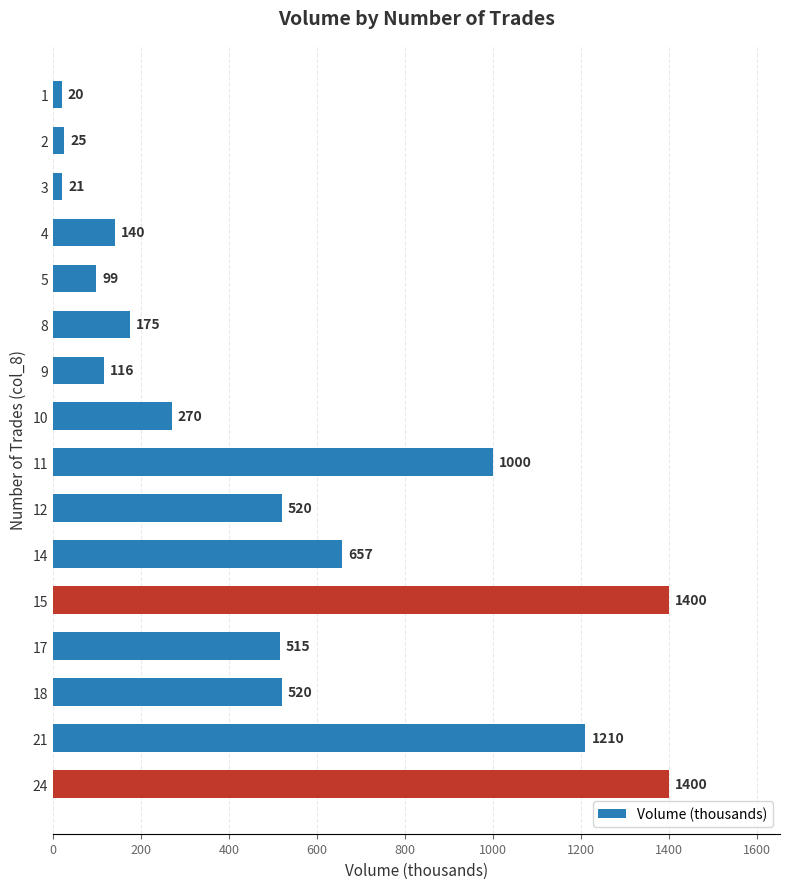

What is the ratio of the value at 24 to the value at 11?

1.4